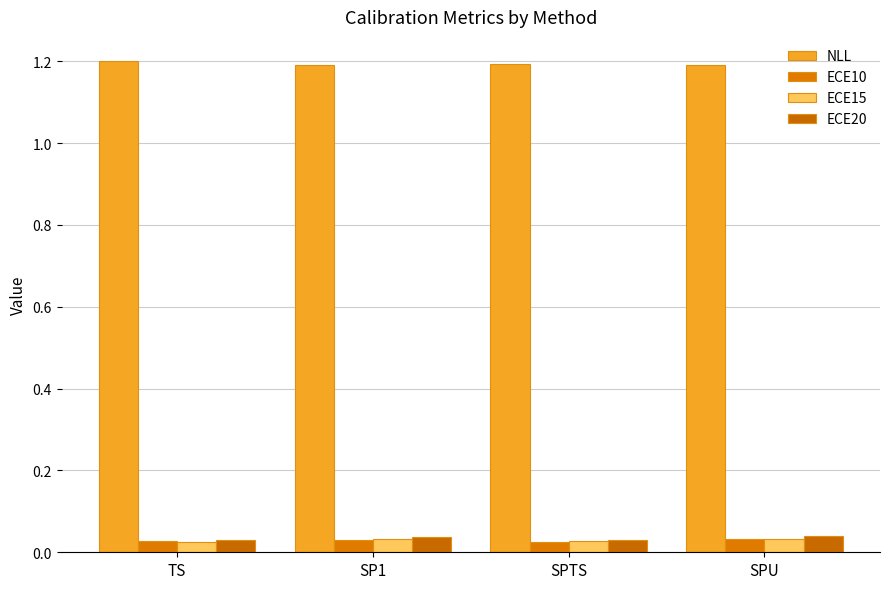

Which series changed the most between TS and SP1?

NLL